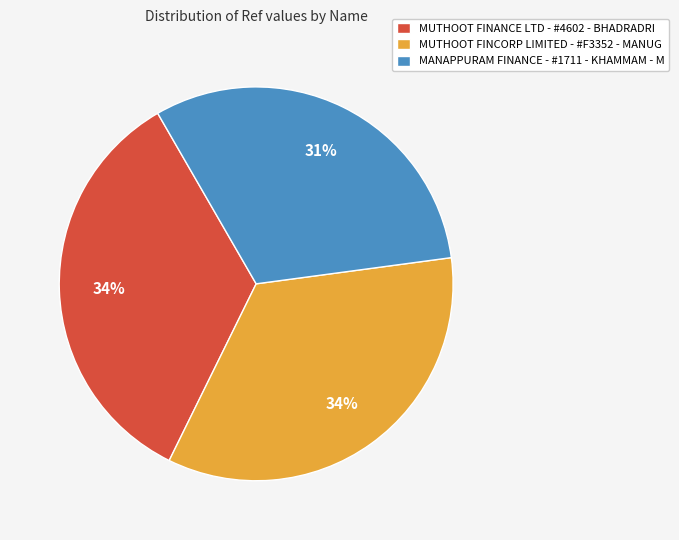

Approximately how many times larger is the value at MANAPPURAM FINANCE - #1711 - KHAMMAM - M compared to MUTHOOT FINANCE LTD - #4602 - BHADRADRI?

0.9